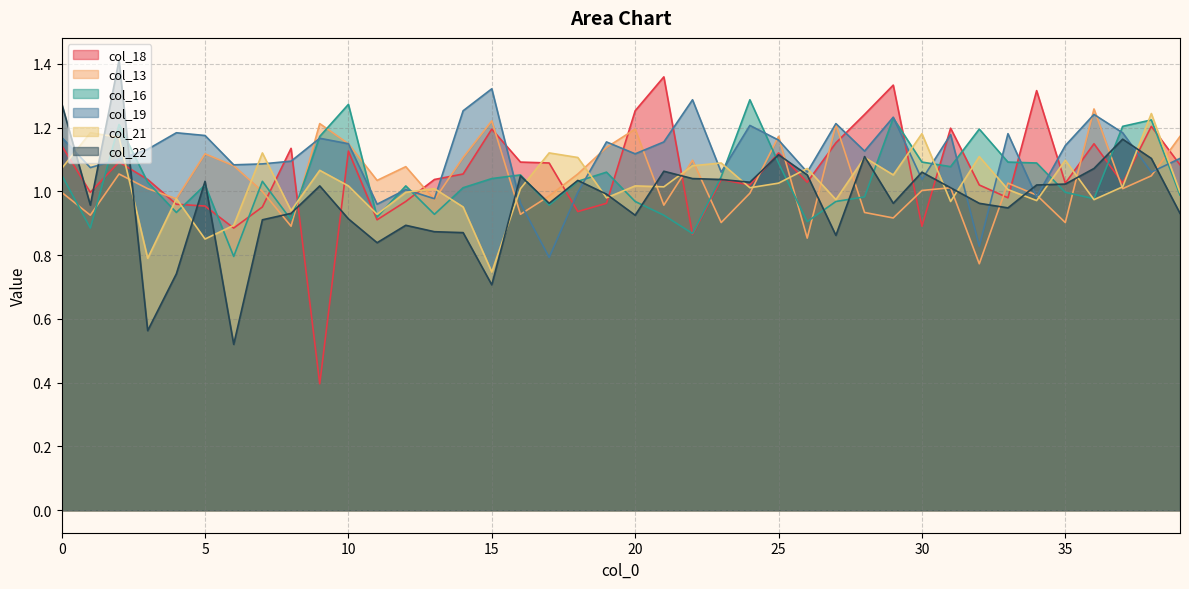

Reading left to right, extract all data points from this chart.

col_18: 1.1	1.0	1.1	1.0	1.0	1.0	0.9	1.0	1.1	0.4	1.1	0.9	1.0	1.0	1.1	1.2	1.1	1.1	0.9	1.0	1.3	1.4	0.9	1.0	1.0	1.1	1.0	1.2	1.2	1.3	0.9	1.2	1.0	1.0	1.3	1.0	1.1	1.0	1.2	1.1
col_13: 1.0	0.9	1.1	1.0	1.0	1.1	1.1	1.0	0.9	1.2	1.1	1.0	1.1	1.0	1.1	1.2	0.9	1.0	1.1	1.1	1.2	1.0	1.1	0.9	1.0	1.2	0.9	1.2	0.9	0.9	1.0	1.0	0.8	1.0	1.0	0.9	1.3	1.0	1.0	1.2
col_16: 1.1	0.9	1.2	1.0	0.9	1.0	0.8	1.0	0.9	1.2	1.3	0.9	1.0	0.9	1.0	1.0	1.1	1.0	1.0	1.1	1.0	0.9	0.9	1.0	1.3	1.1	0.9	1.0	1.0	1.2	1.1	1.1	1.2	1.1	1.1	1.0	1.0	1.2	1.2	1.0
col_19: 1.2	1.1	1.1	1.1	1.2	1.2	1.1	1.1	1.1	1.2	1.1	1.0	1.0	1.0	1.3	1.3	1.0	0.8	1.0	1.2	1.1	1.2	1.3	1.1	1.2	1.2	1.1	1.2	1.1	1.2	1.0	1.2	0.8	1.2	1.0	1.1	1.2	1.2	1.1	1.1
col_21: 1.1	1.2	1.2	0.8	1.0	0.9	0.9	1.1	0.9	1.1	1.0	0.9	1.0	1.0	1.0	0.7	1.0	1.1	1.1	1.0	1.0	1.0	1.1	1.1	1.0	1.0	1.1	1.0	1.1	1.1	1.2	1.0	1.1	1.0	1.0	1.1	1.0	1.0	1.2	1.0
col_22: 1.3	1.0	1.4	0.6	0.7	1.0	0.5	0.9	0.9	1.0	0.9	0.8	0.9	0.9	0.9	0.7	1.0	1.0	1.0	1.0	0.9	1.1	1.0	1.0	1.0	1.1	1.1	0.9	1.1	1.0	1.1	1.0	1.0	0.9	1.0	1.0	1.1	1.2	1.1	0.9